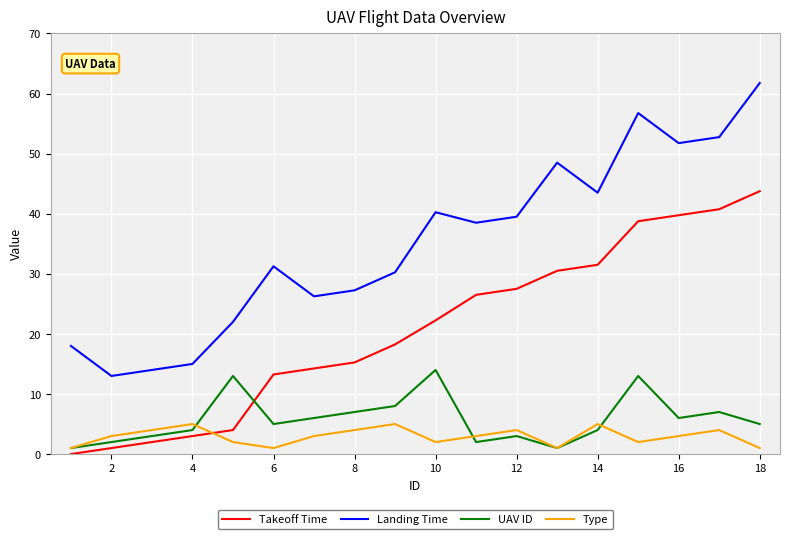

List the series in order of their peak value, lowest first.

Type, UAV ID, Takeoff Time, Landing Time